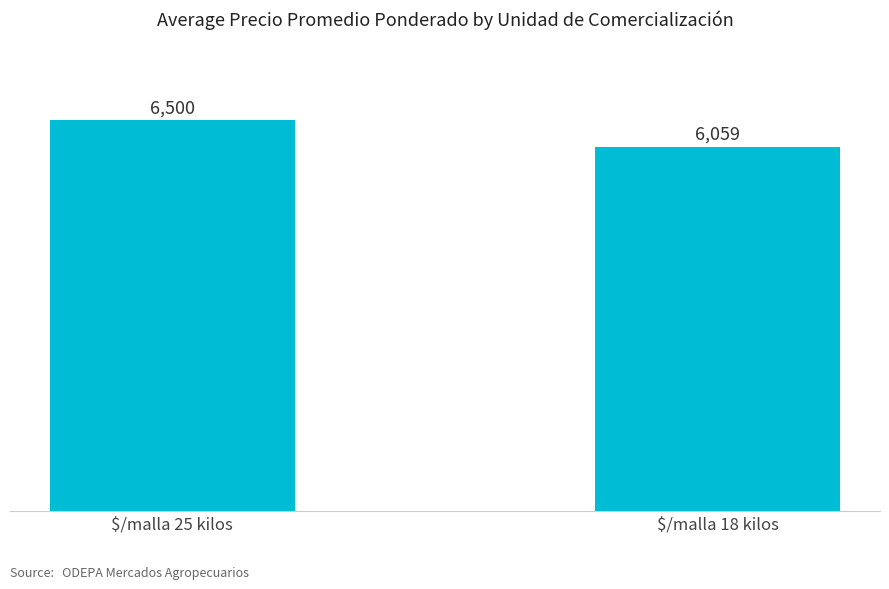

What is the label of the 2nd bar from the left?

$/malla 18 kilos